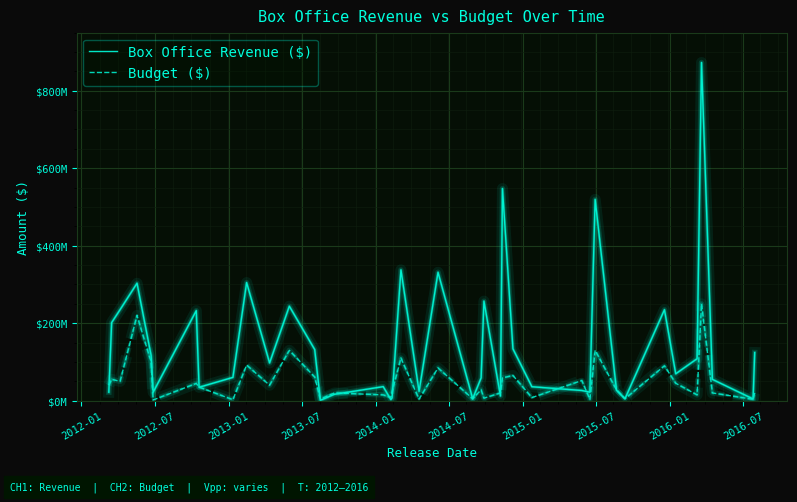

Does the chart display data point markers on the line(s)?

No